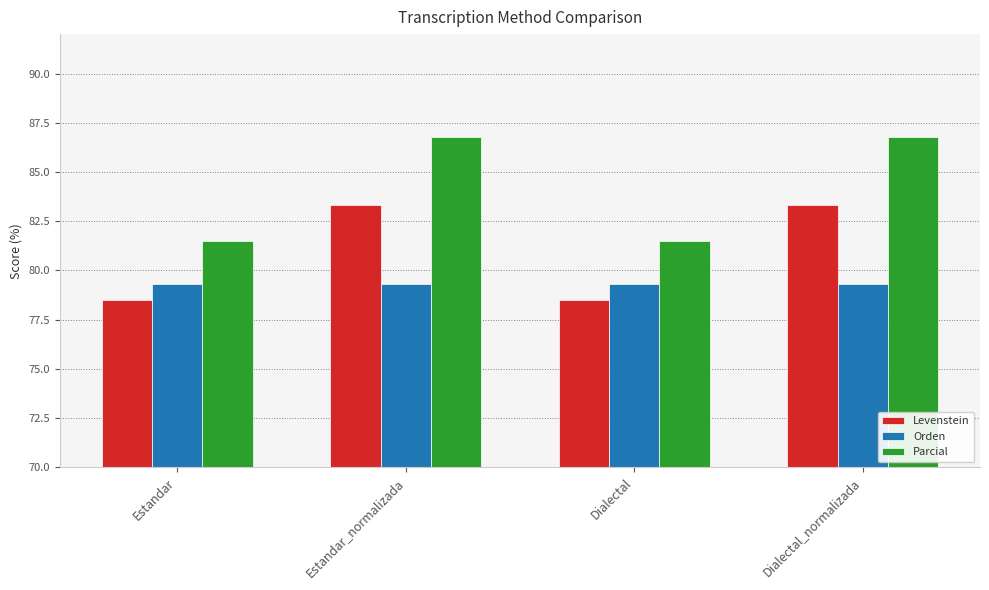

The value of Orden at Estandar_normalizada is 121.7. True or false?

False